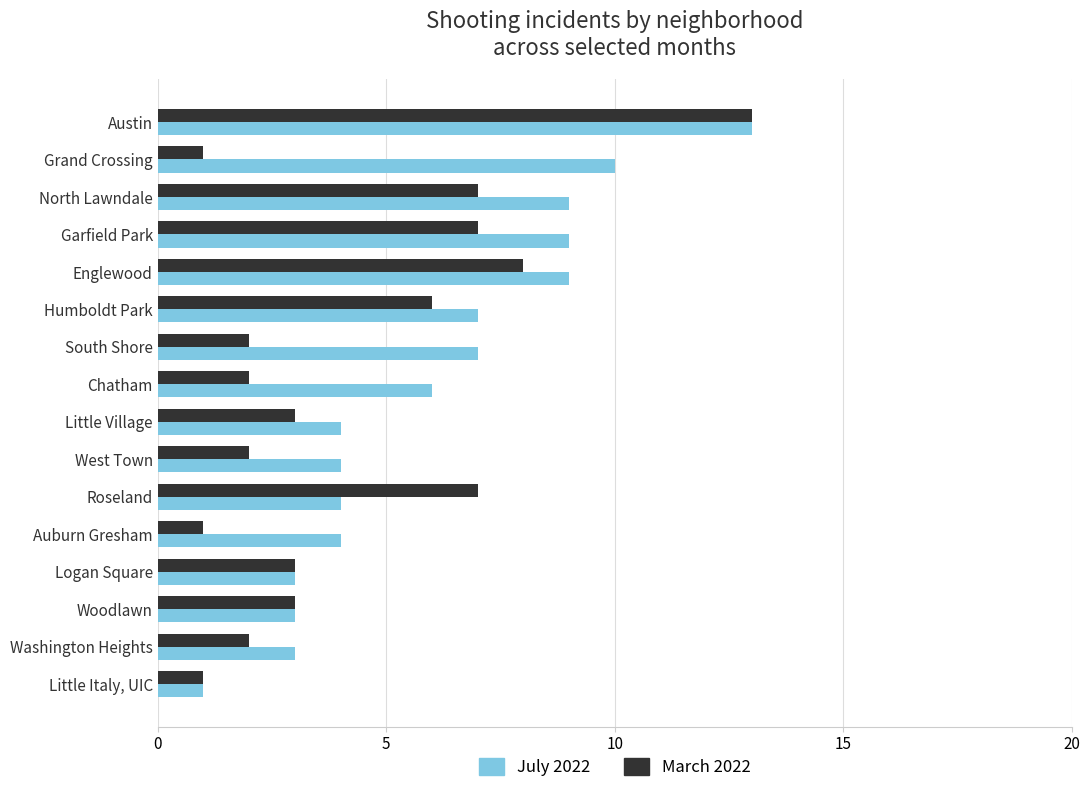

What are all the series names shown in the legend?

July 2022, March 2022